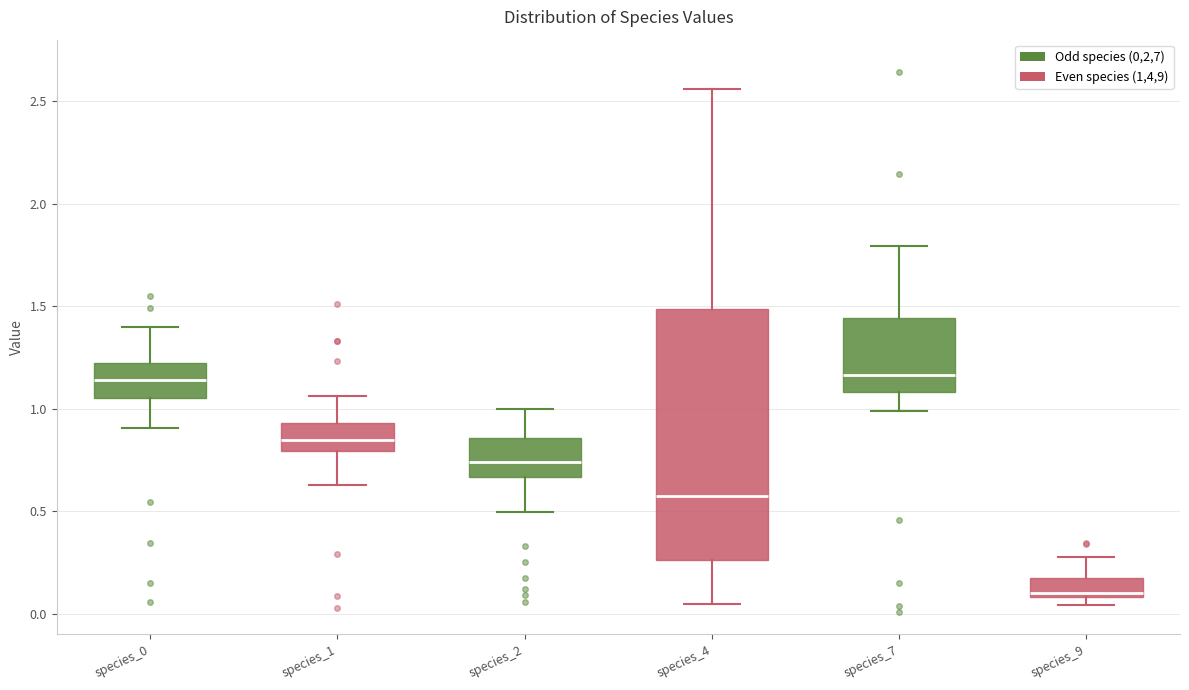

Where does the median line of the box for species_4 sit on the y-axis? The values are not printed on the chart, so give them approximately, as read against the axis.

0.55